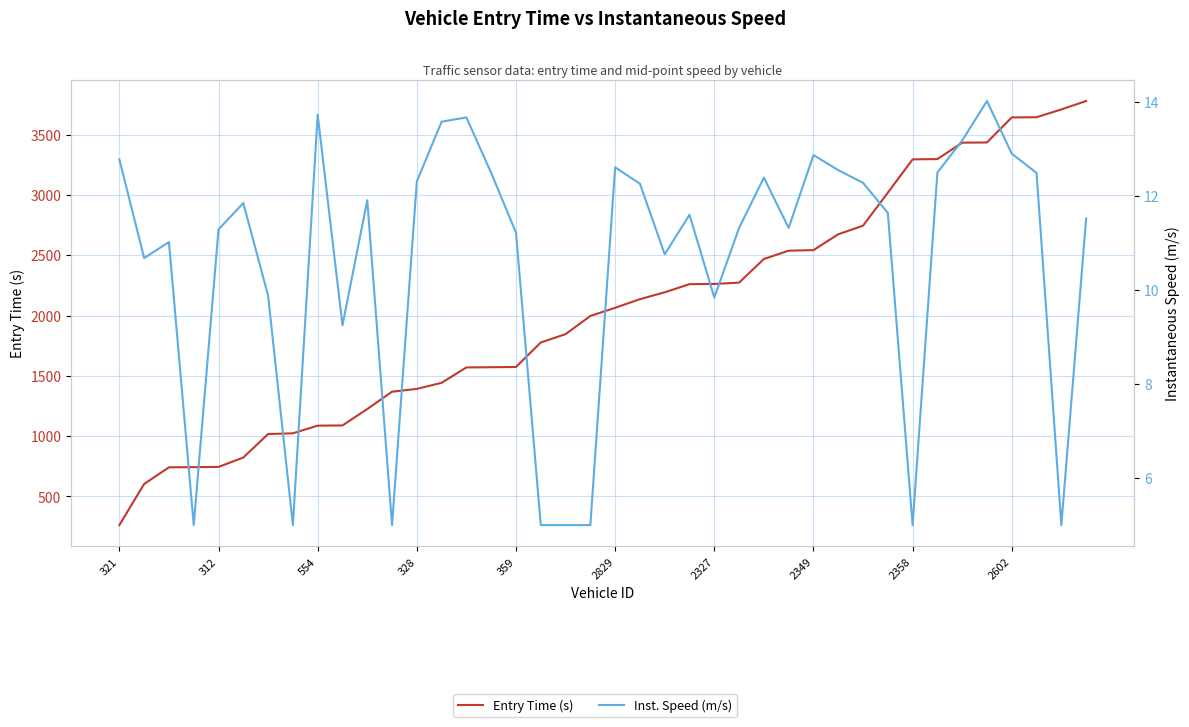

How many data points in Inst. Speed (m/s) are less than 11?

13